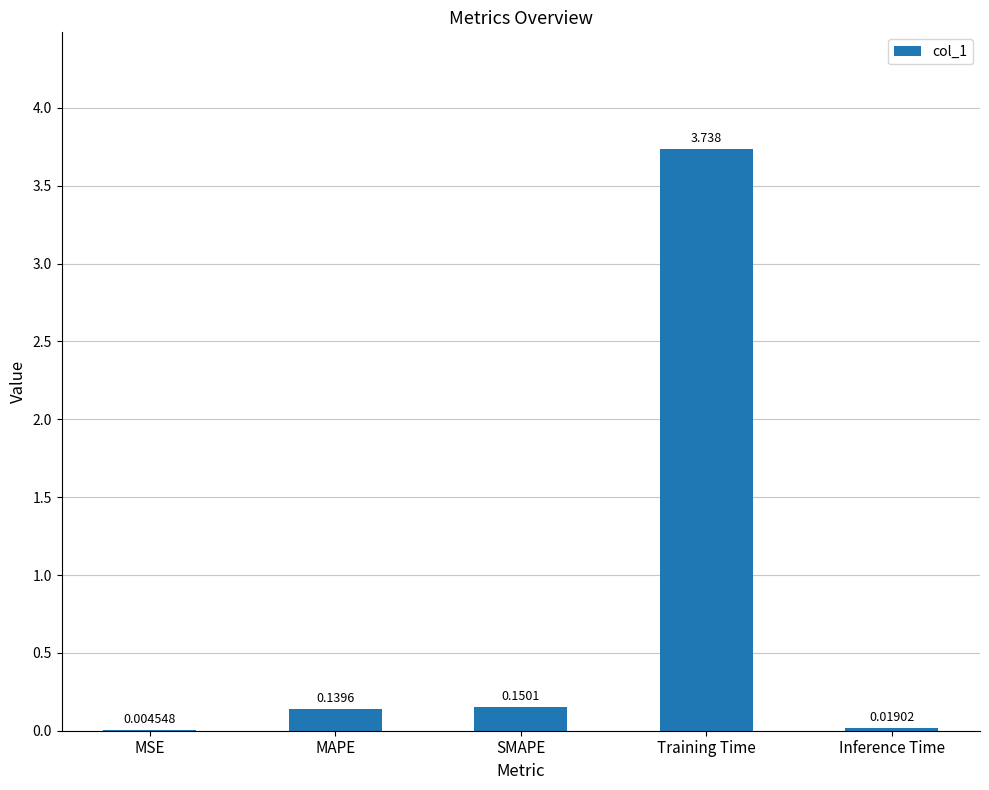

Which has a higher value, MSE or Training Time?

Training Time